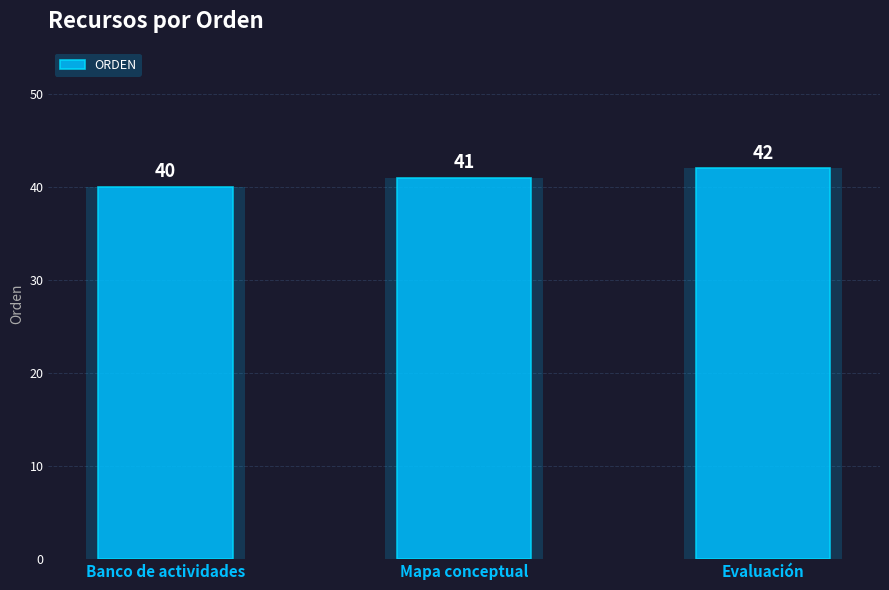

What is the label of the 3rd bar from the left?

Evaluación